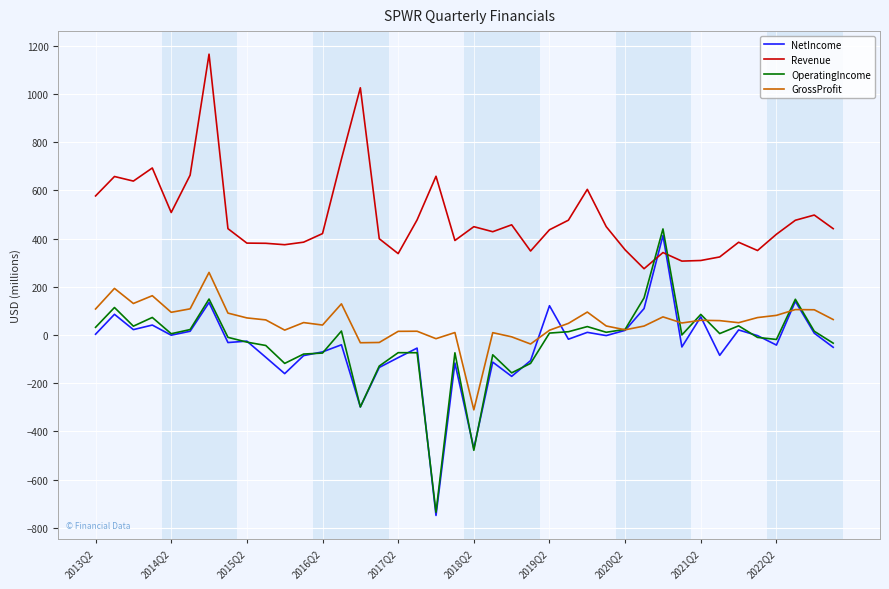

What is the maximum value shown in the chart?

1164.2